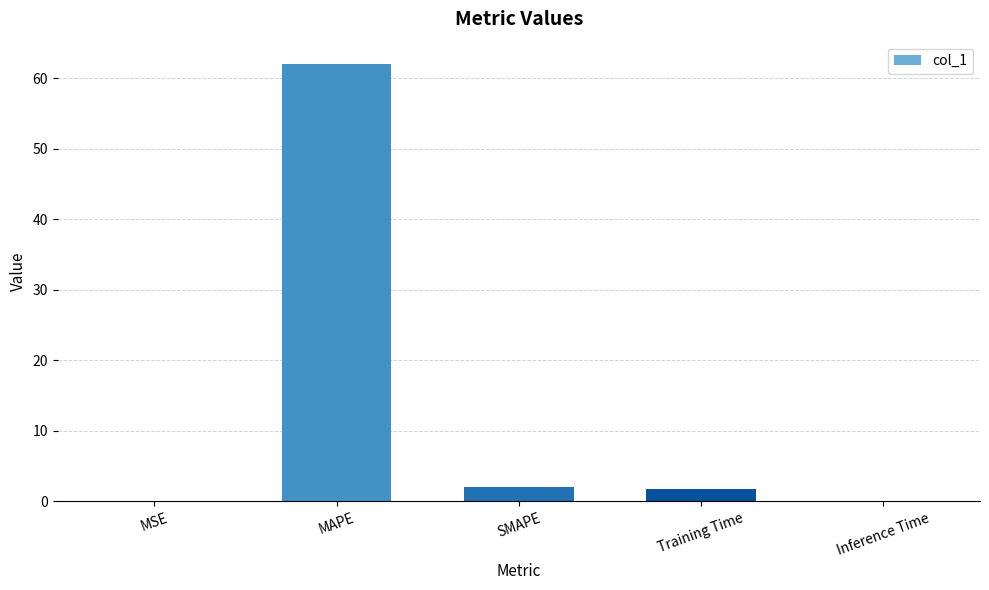

At which label does the data first exceed 1?

MAPE